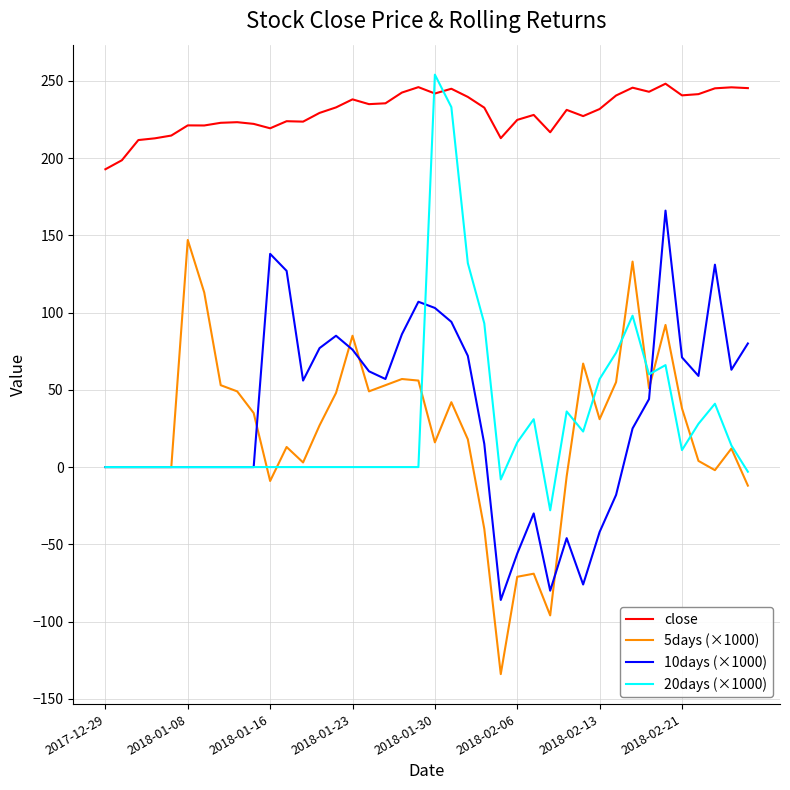

What is the greatest value displayed?

254.0